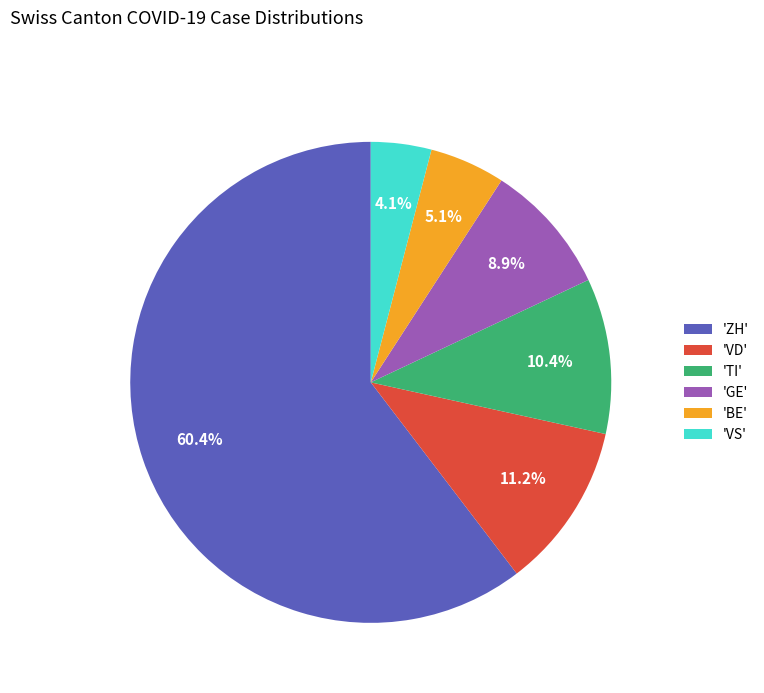

Rank the categories by value from highest to lowest.

'ZH', 'VD', 'TI', 'GE', 'BE', 'VS'